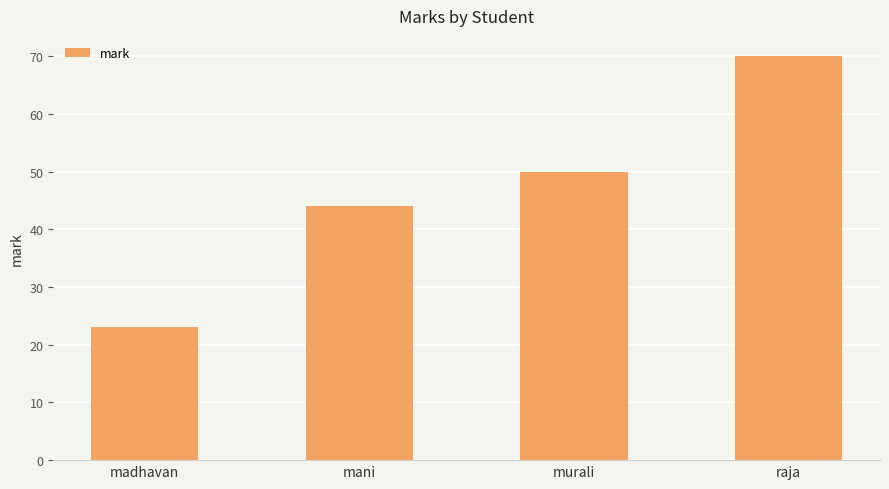

Reading left to right, list all the values displayed in this chart.

23	44	50	70